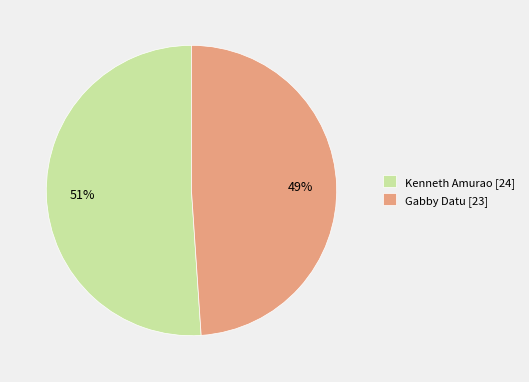

Between Kenneth Amurao [24] and Gabby Datu [23], which is larger?

Kenneth Amurao [24]